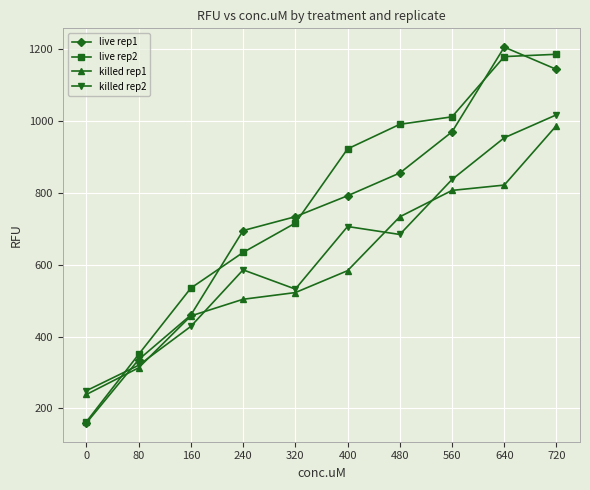

At which category is the sum across all series the highest?

720